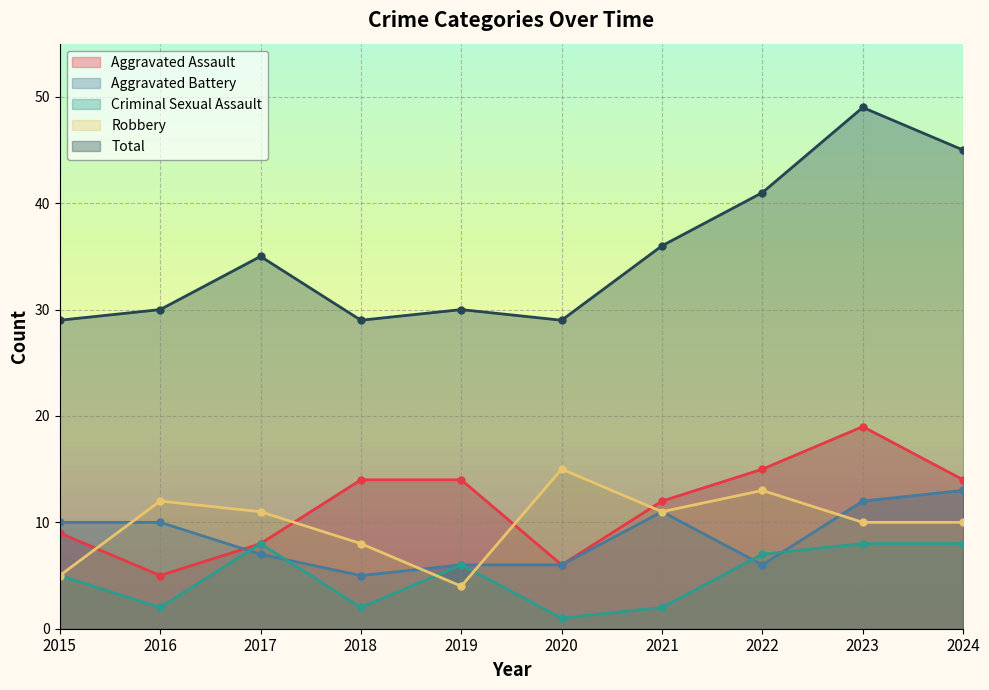

Reading left to right, extract all data points from this chart.

Aggravated Assault: 2015=9	2016=5	2017=8	2018=14	2019=14	2020=6	2021=12	2022=15	2023=19	2024=14
Aggravated Battery: 2015=10	2016=10	2017=7	2018=5	2019=6	2020=6	2021=11	2022=6	2023=12	2024=13
Criminal Sexual Assault: 2015=5	2016=2	2017=8	2018=2	2019=6	2020=1	2021=2	2022=7	2023=8	2024=8
Robbery: 2015=5	2016=12	2017=11	2018=8	2019=4	2020=15	2021=11	2022=13	2023=10	2024=10
Total: 2015=29	2016=30	2017=35	2018=29	2019=30	2020=29	2021=36	2022=41	2023=49	2024=45